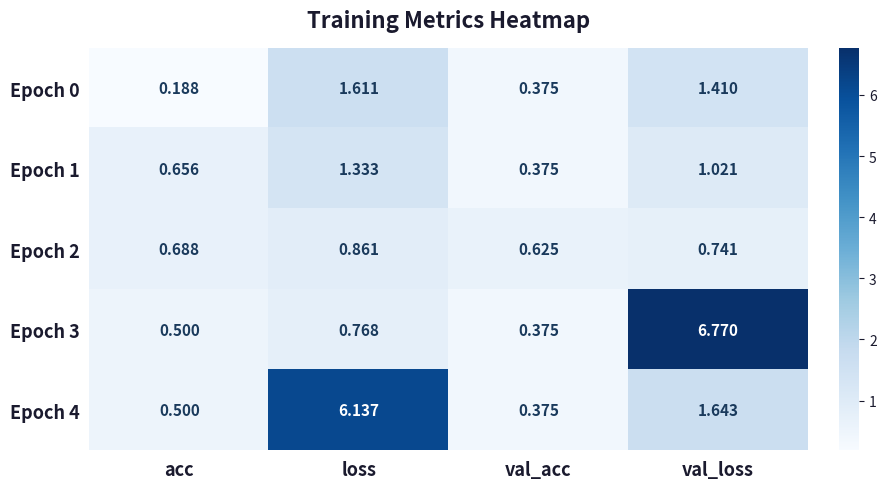

At which label is Epoch 4 closest to 3?

val_loss